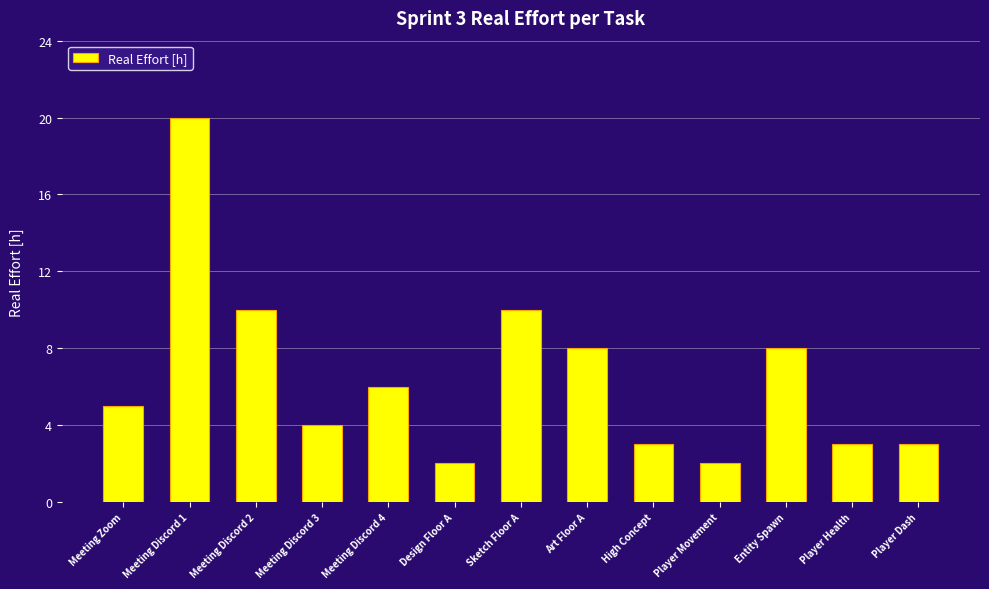

Does the chart contain any negative values?

No